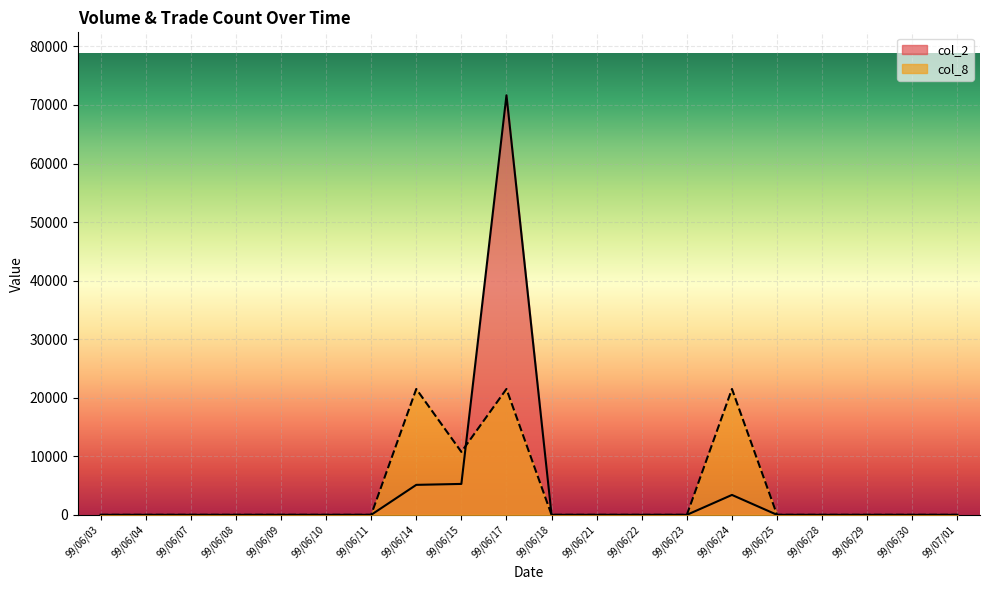

The col_2 series shows 8280.5 at 99/06/15. True or false?

False